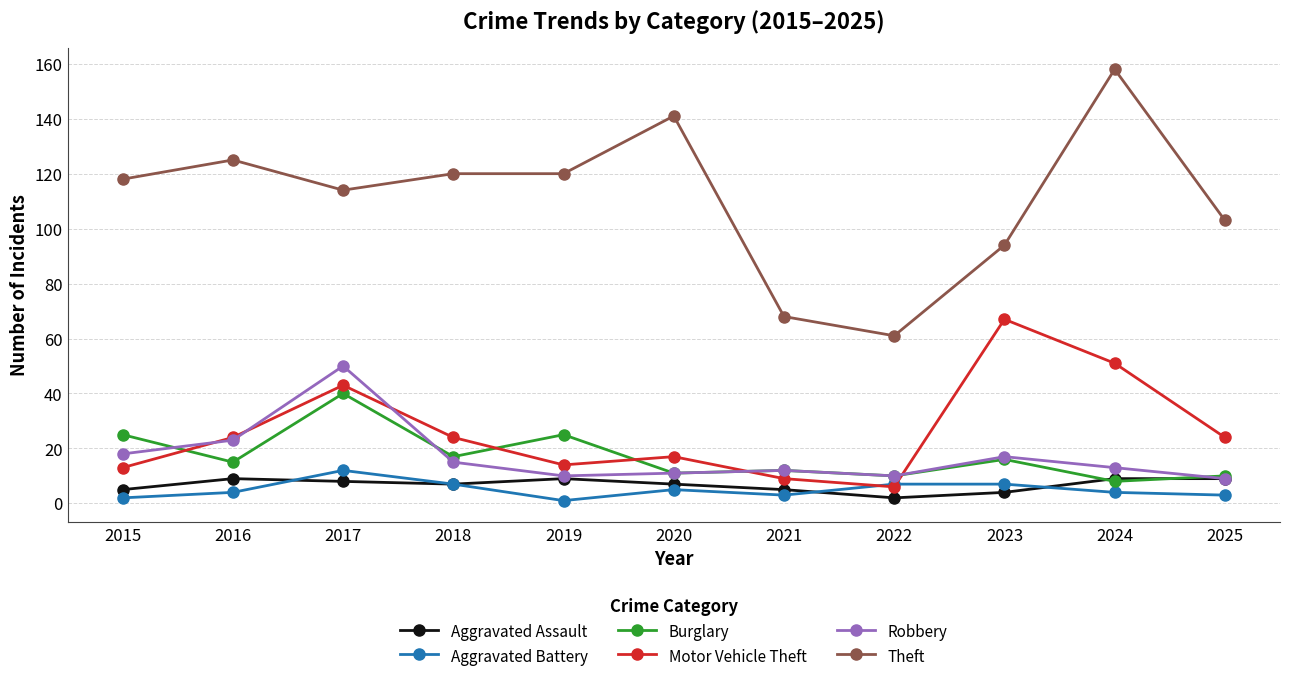

True or false: Robbery has a value of 15 at 2025.

False